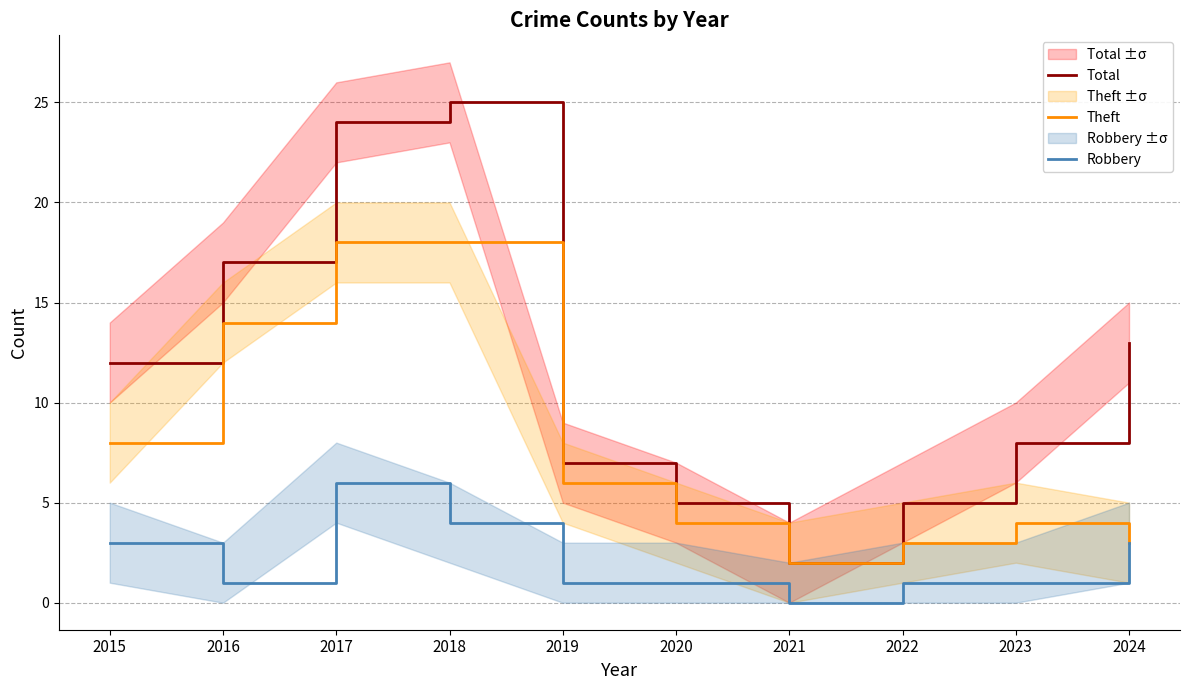

What is the value of the Total point at the 3rd from the left?

24